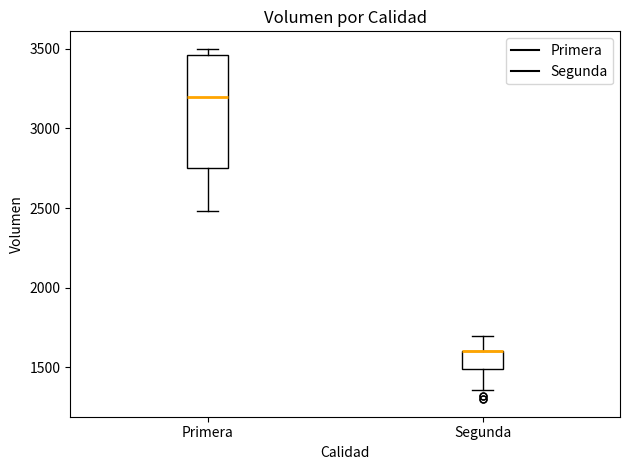

Reading left to right, transcribe this box plot: for each box, give where its median line is, the range the box spans, and where its two whiskers end, as read against the y-axis. The values are not printed on the chart, so give them approximately, as read against the axis.

Primera: median 3200, box 2750 to 3450, whiskers 2500 to 3500
Segunda: median 1600 (drawn on the box's upper edge), box 1500 to 1600, whiskers 1350 to 1700